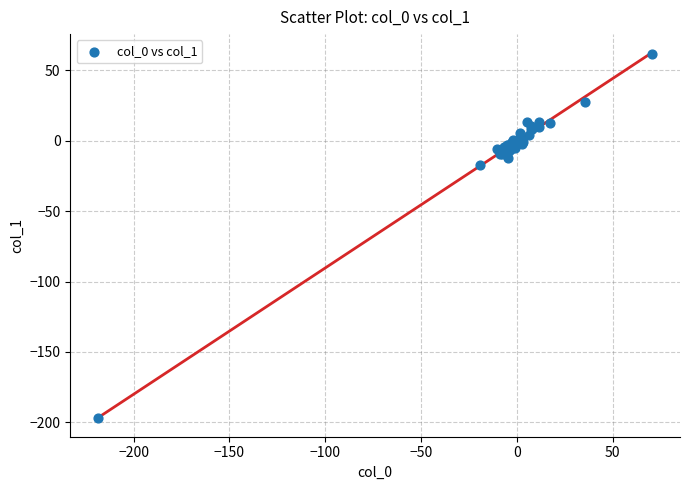

What Y value in the scatter plot is closest to -67?

-17.3